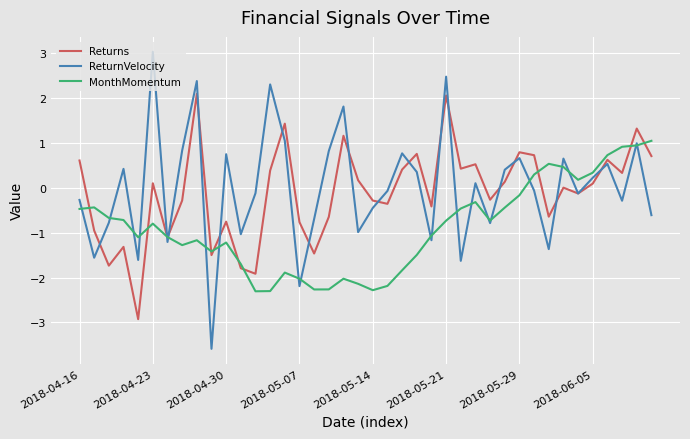

What is the maximum value shown in the chart?

3.0